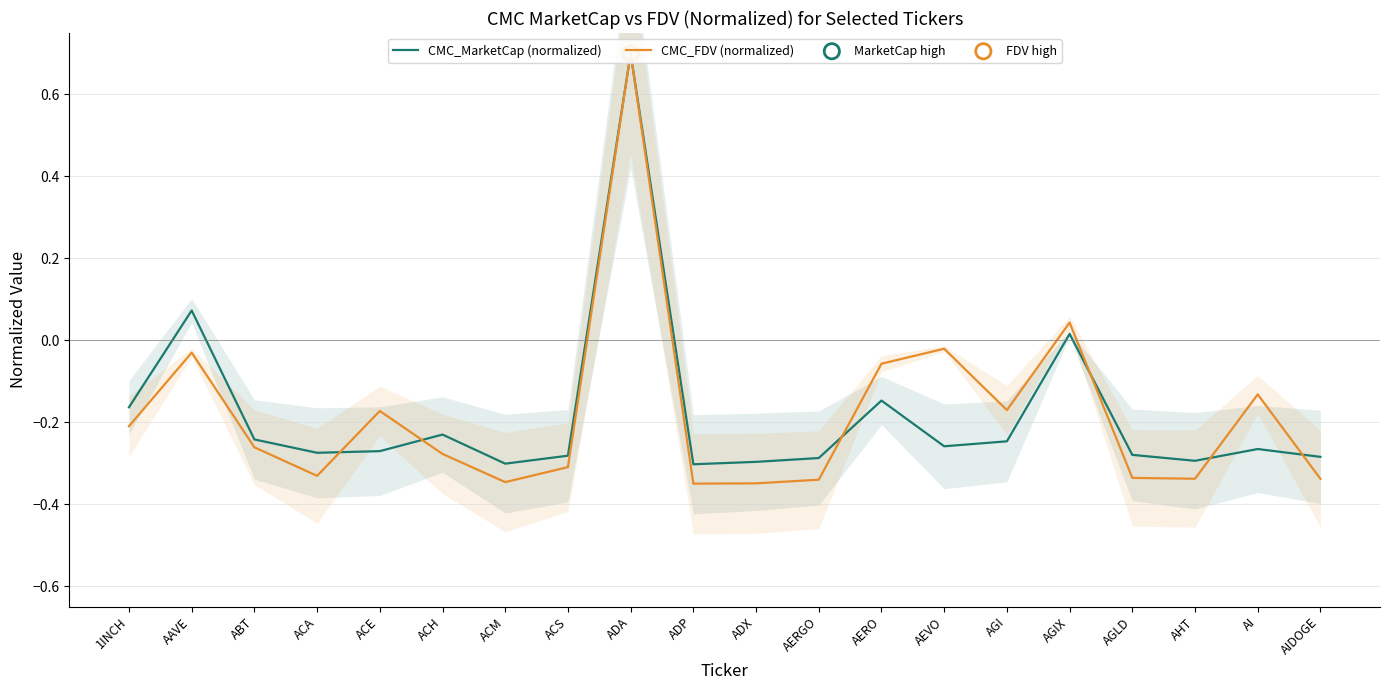

Which series has the largest total across all categories?

CMC_FDV (normalized)